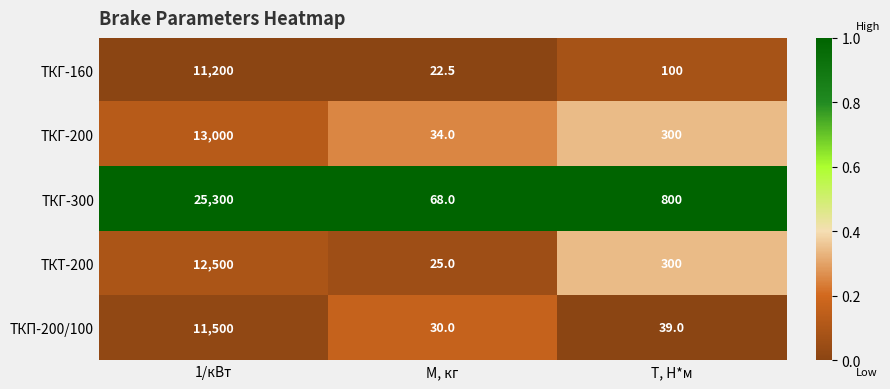

Reading left to right, what are all the values shown in this chart?

ТКГ-160: 11200.0	22.5	100.0
ТКГ-200: 13000.0	34.0	300.0
ТКГ-300: 25300.0	68.0	800.0
ТКТ-200: 12500.0	25.0	300.0
ТКП-200/100: 11500.0	30.0	39.0